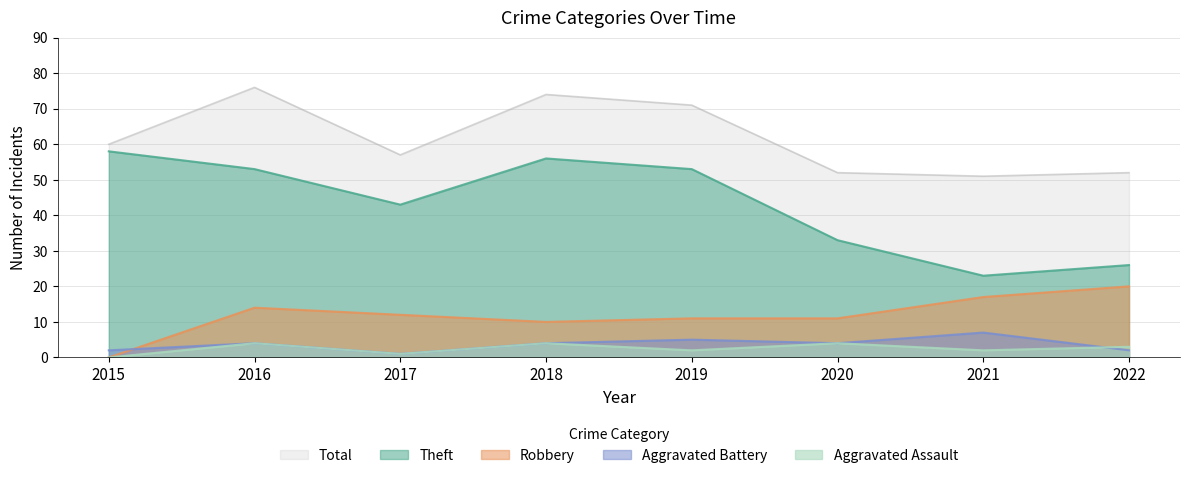

At which category does Robbery reach its first local valley?

2018